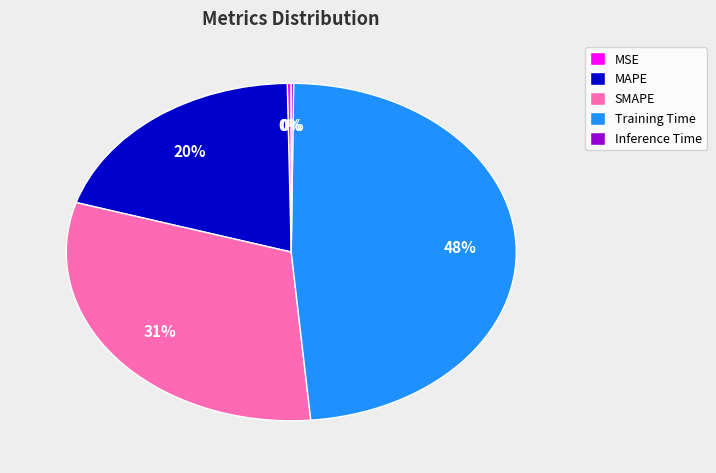

Does any single category account for the majority?

No